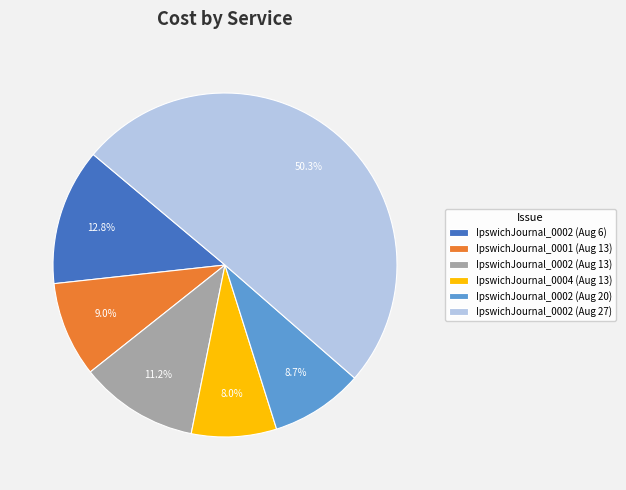

Combined, what portion of the pie is IpswichJournal_0002 (Aug 27) and IpswichJournal_0001 (Aug 13)?

59.3%